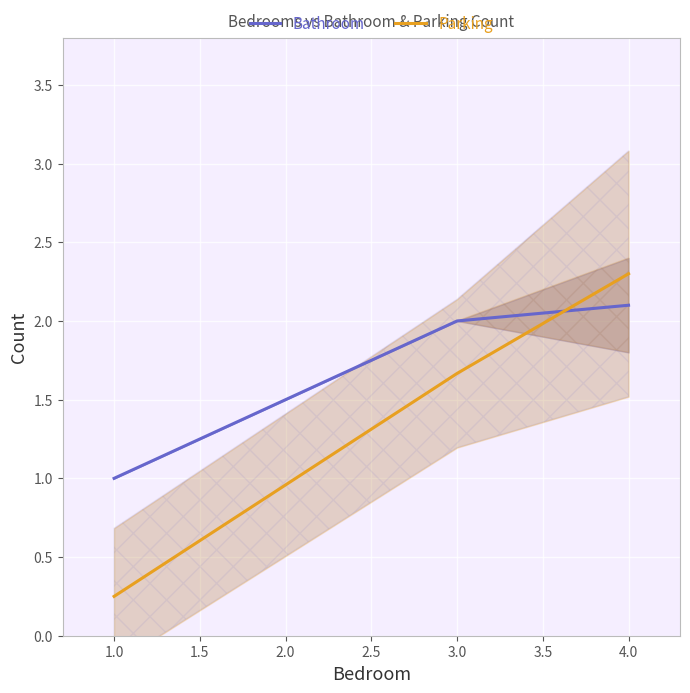

How many lines are shown in the chart?

2